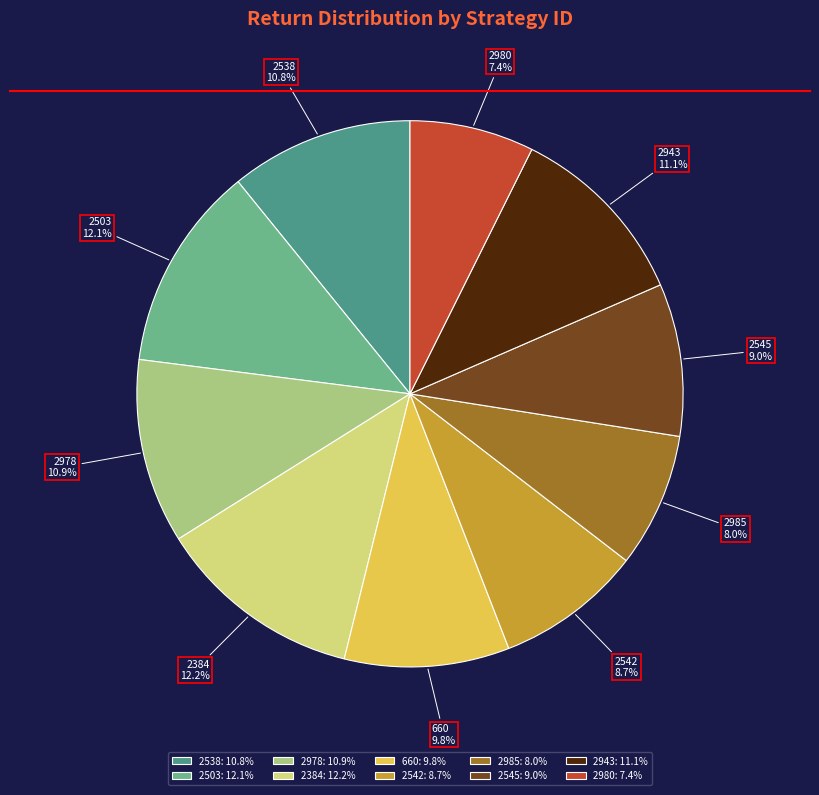

Is there any slice that represents more than half of the pie?

No